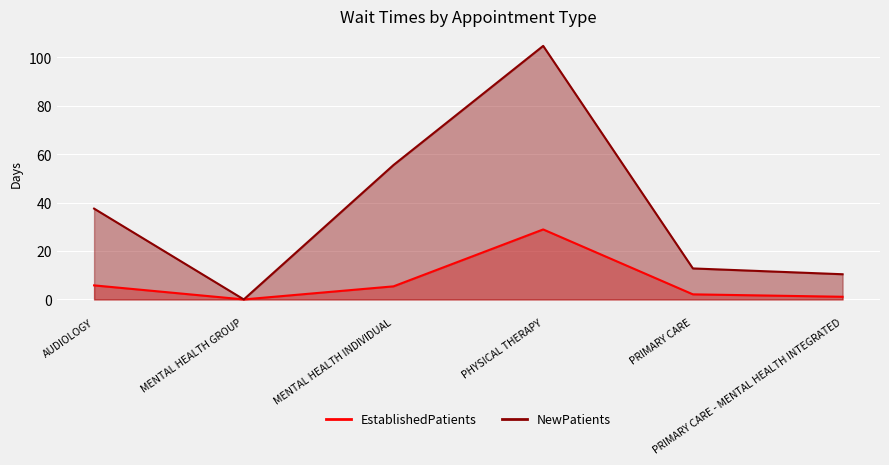

What are all the series names shown in the legend?

EstablishedPatients, NewPatients